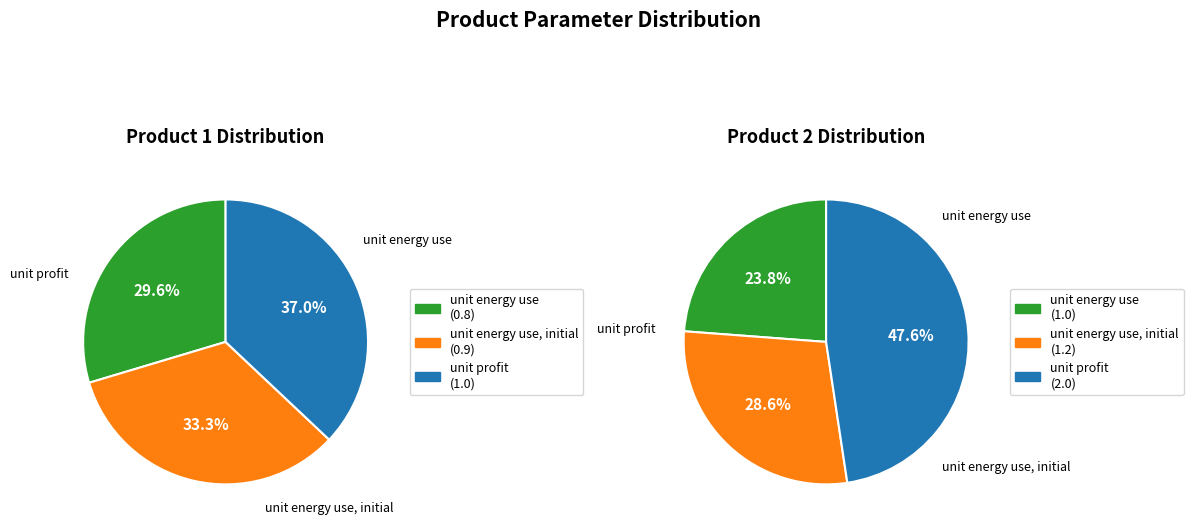

What portion of the pie excludes unit energy use, initial?

66.7%